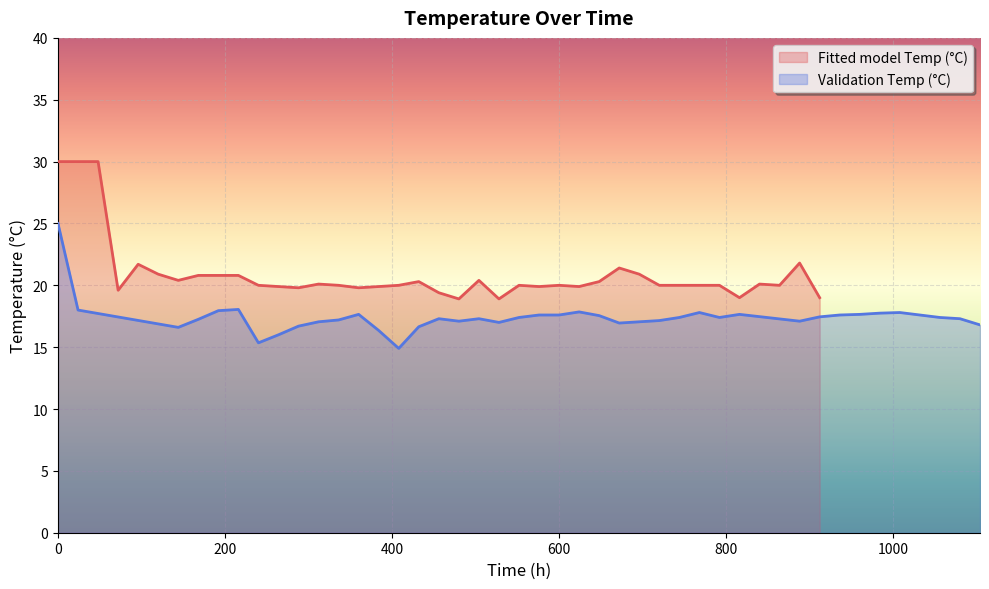

What is the difference between the maximum and minimum values in the Fitted model Temp (°C) series?

11.1